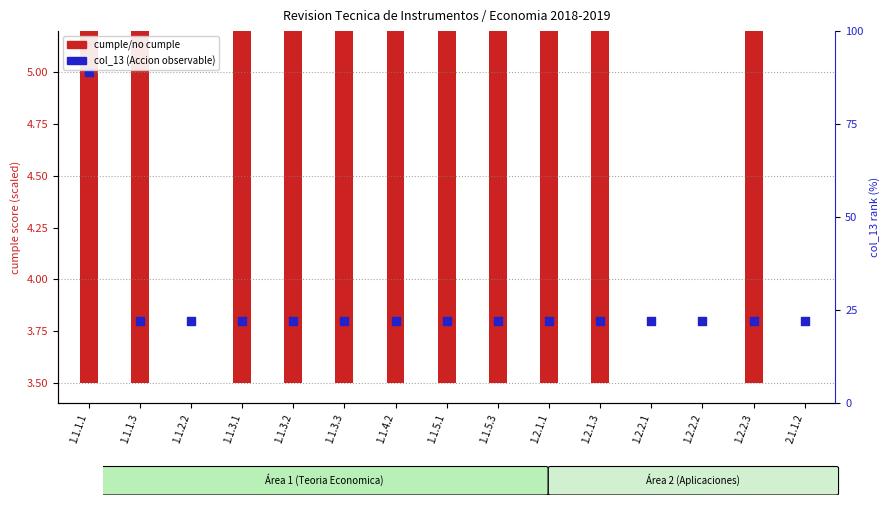

Which has a higher value, 1.1.1.1 or 1.1.3.1?

1.1.1.1